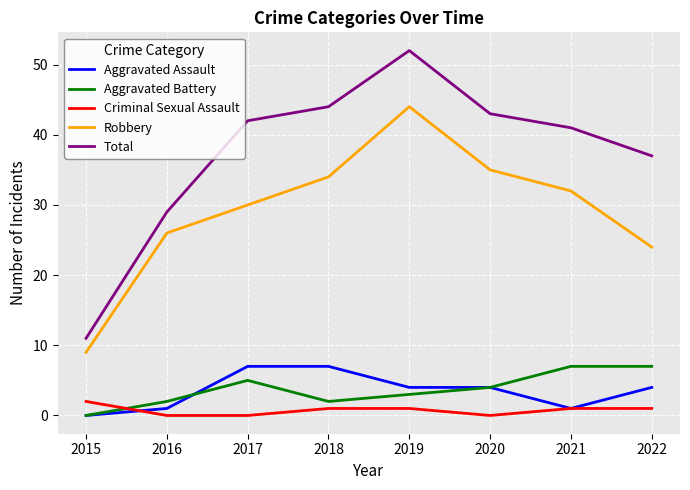

At which label does Aggravated Assault first exceed 4?

2017